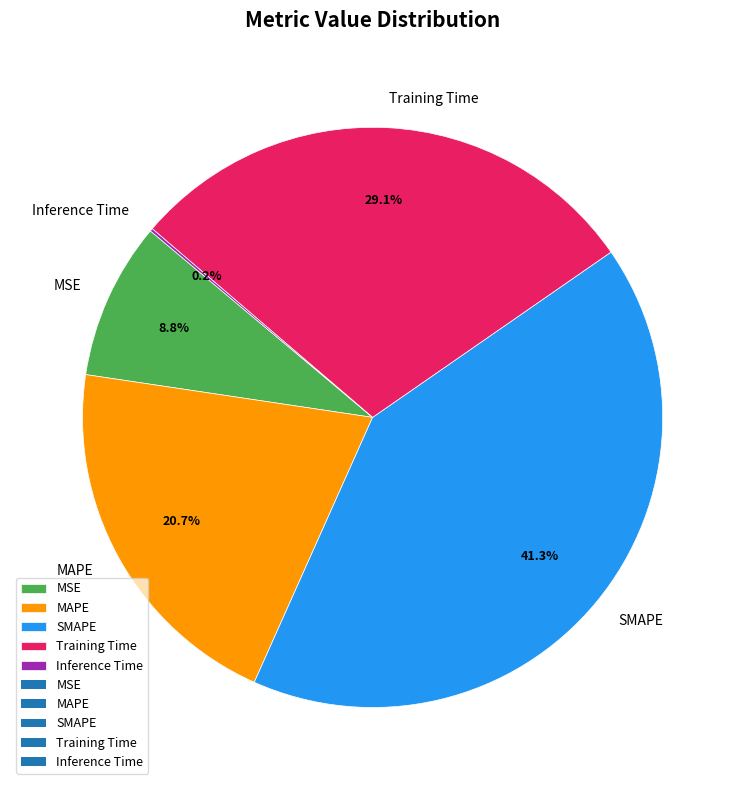

Does any single category account for the majority?

No